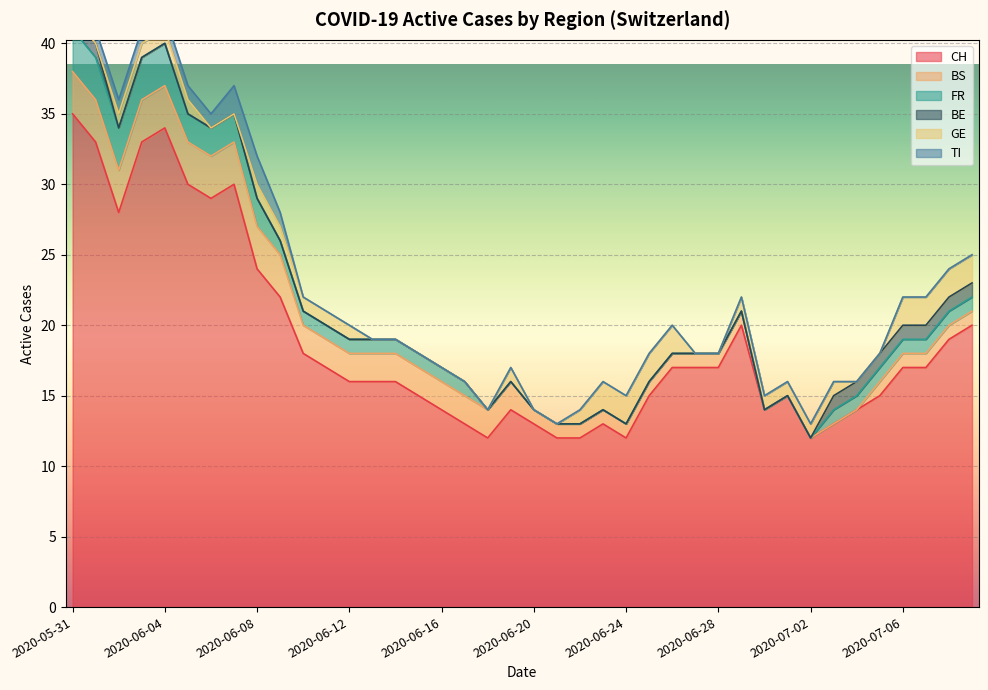

True or false: BS has more than 2 points higher than both neighbors.

False